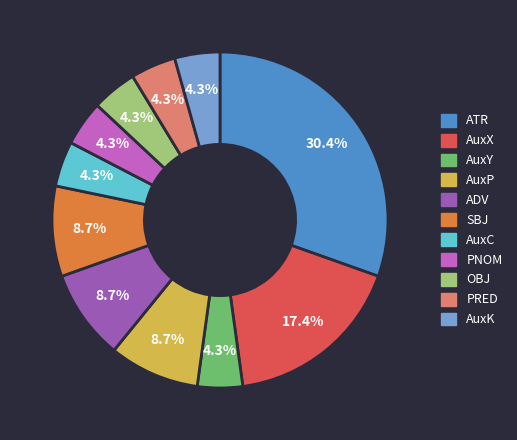

Is there any slice that represents more than half of the pie?

No